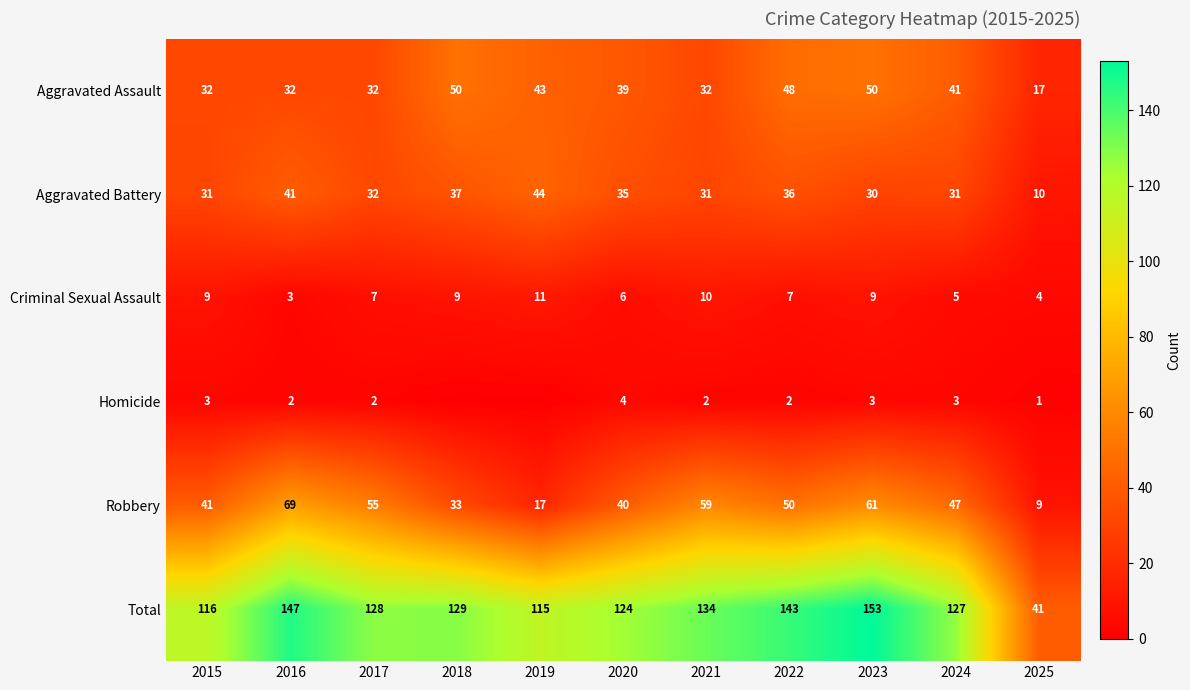

Where does the Total series first go above 128?

2016